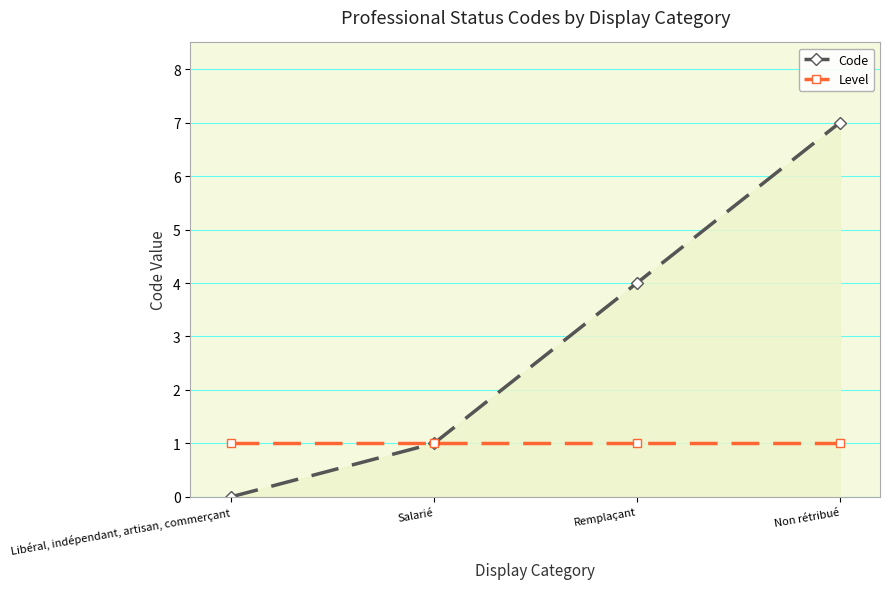

True or false: Code has more than 1 points higher than both neighbors.

False